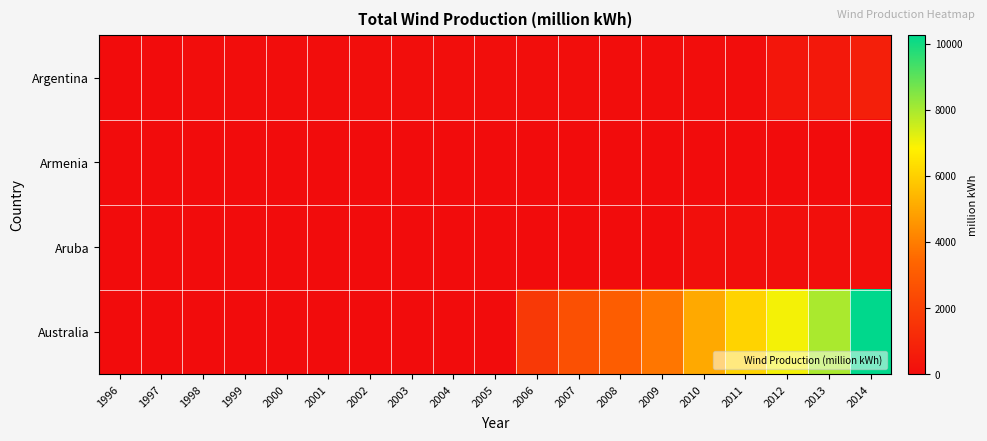

What is the greatest value displayed?

10252.0